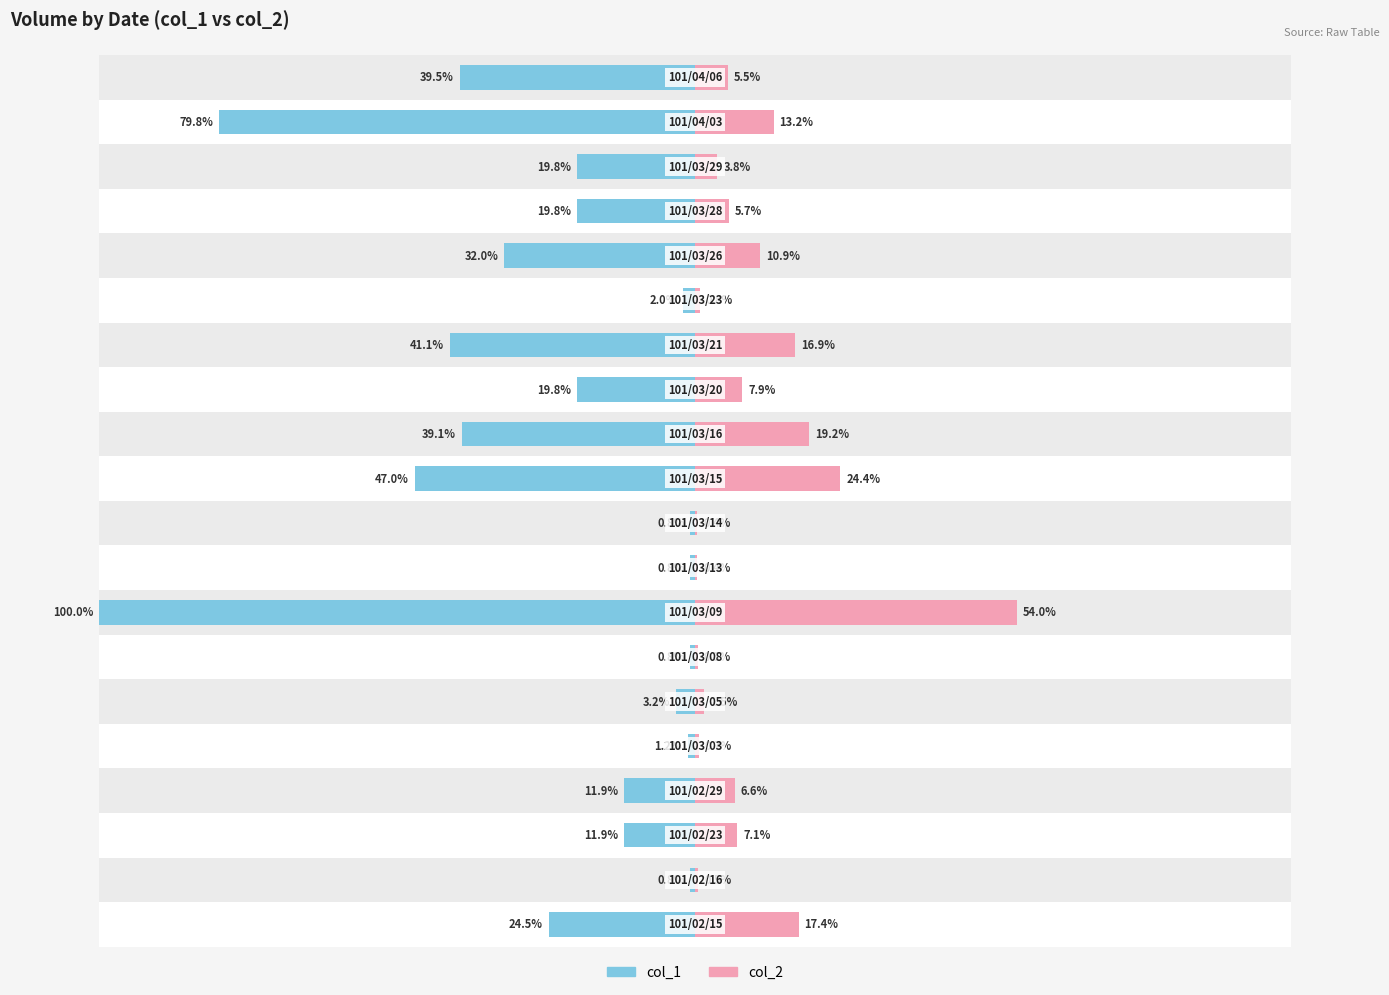

Reading left to right, transcribe all the data shown in this chart.

col_1: -24.5	-0.8	-11.9	-11.9	-1.2	-3.2	-0.8	-100.0	-0.8	-0.8	-47.0	-39.1	-19.8	-41.1	-2.0	-32.0	-19.8	-19.8	-79.8	-39.5
col_2: 17.4	0.5	7.1	6.6	0.7	1.5	0.5	54.0	0.4	0.4	24.4	19.2	7.9	16.9	0.8	10.9	5.7	3.8	13.2	5.5